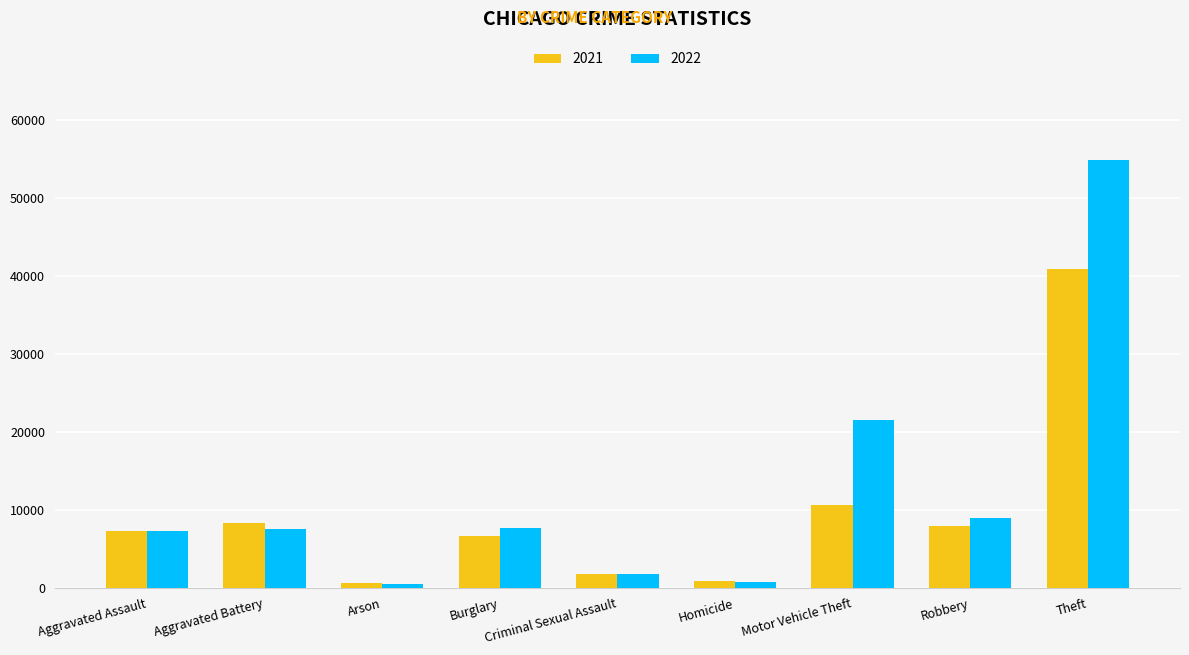

What is the average value of the 2022 series?

12271